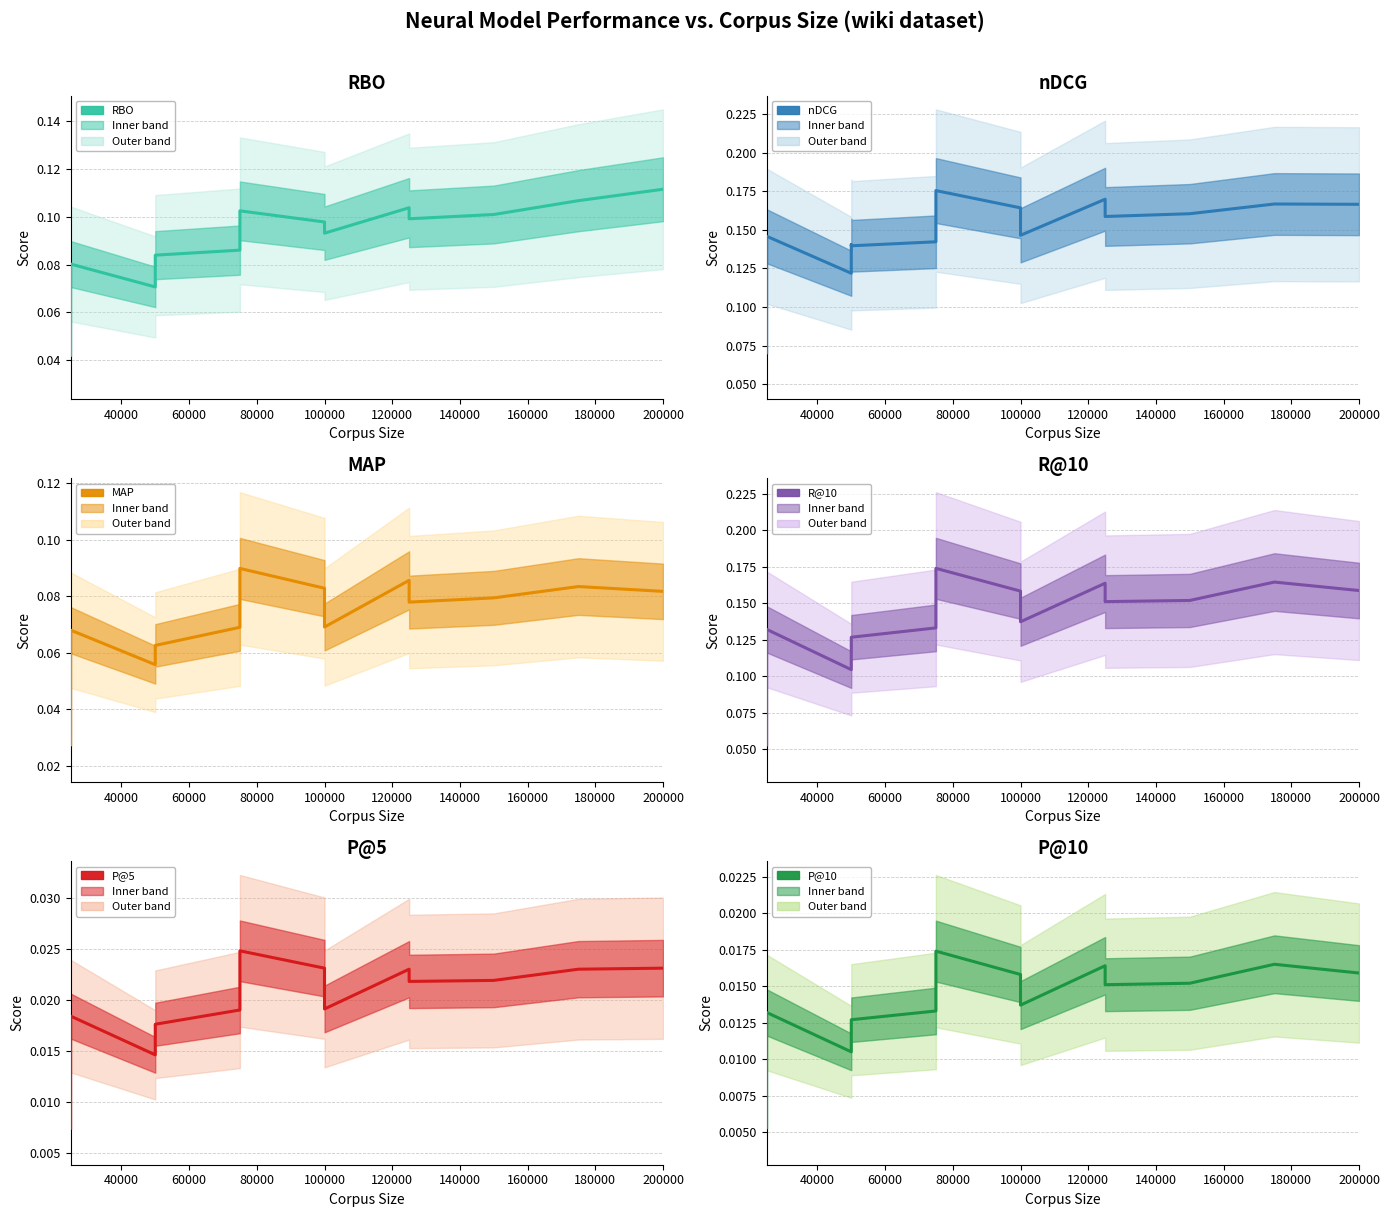

What are all the series names shown in the legend?

RBO, nDCG, MAP, R@10, P@5, P@10